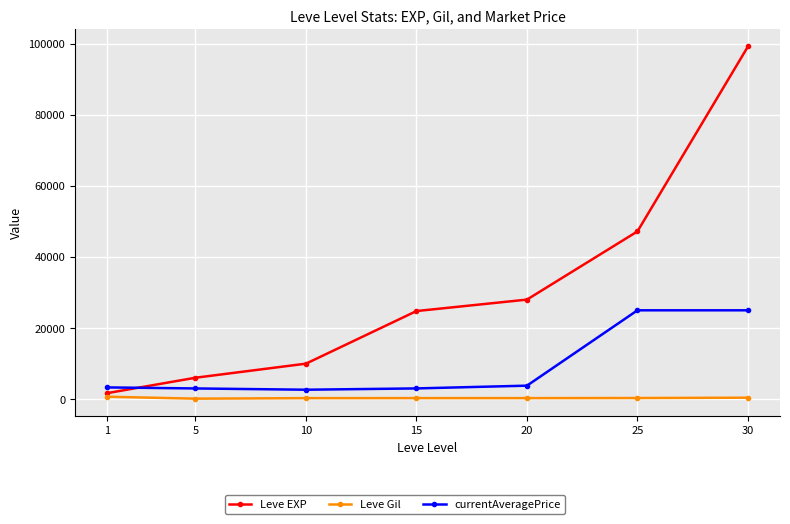

What is the maximum value for currentAveragePrice?

25000